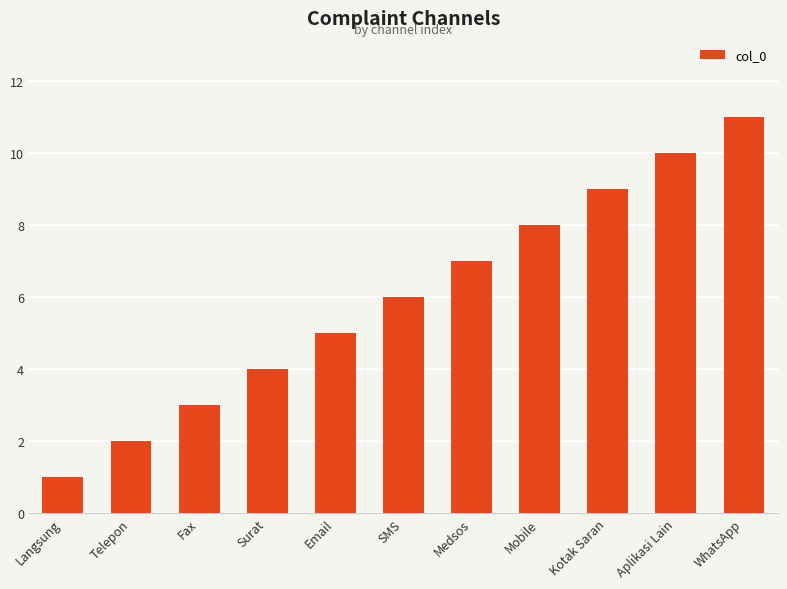

Rank the categories by value from lowest to highest.

Langsung, Telepon, Fax, Surat, Email, SMS, Medsos, Mobile, Kotak Saran, Aplikasi Lain, WhatsApp